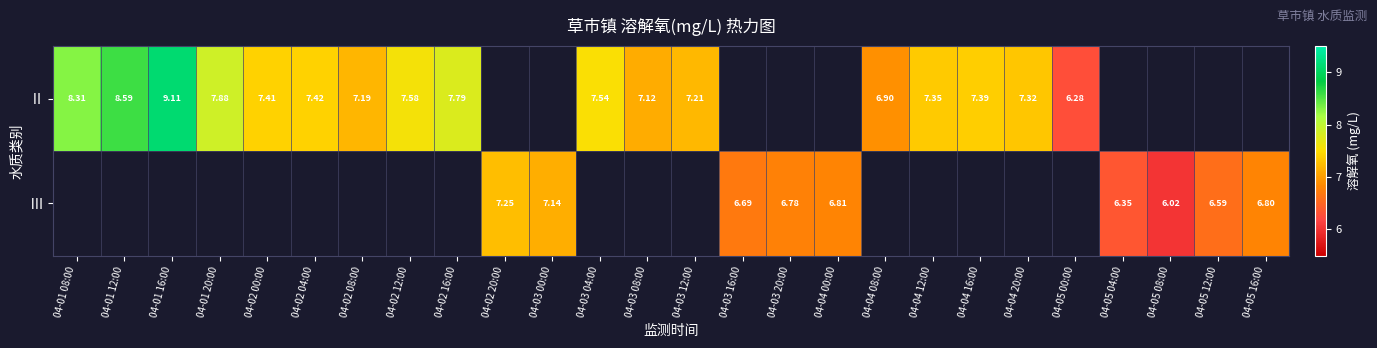

Between 04-02 12:00 and 04-02 00:00, which is larger?

04-02 12:00